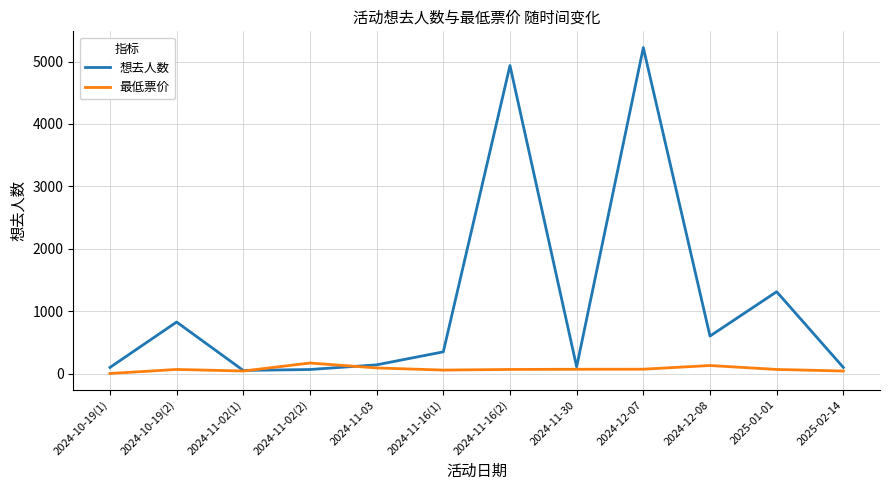

What position from the right is 2024-10-19(1)?

12